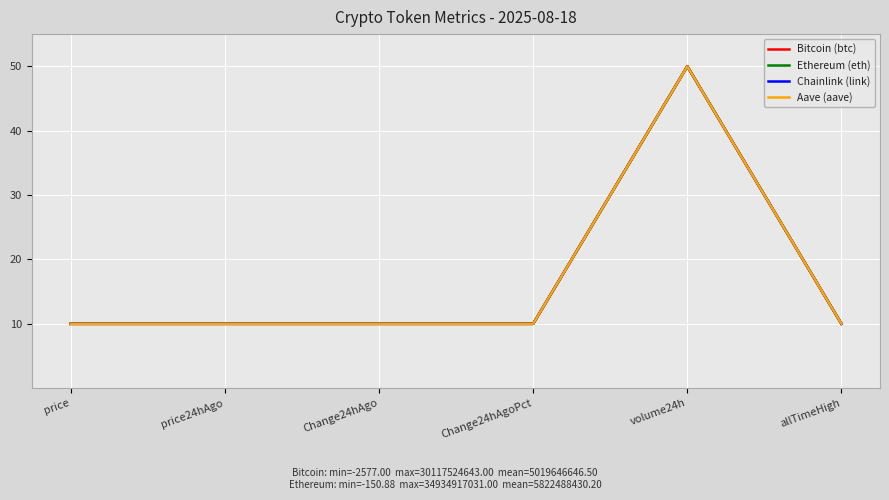

Between which two adjacent categories do Aave (aave) and Chainlink (link) first intersect?

price24hAgo and Change24hAgo